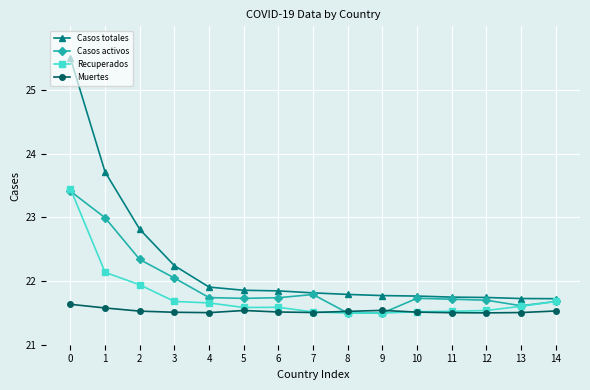

Is it true that Casos totales equals 29.4 at 10?

False